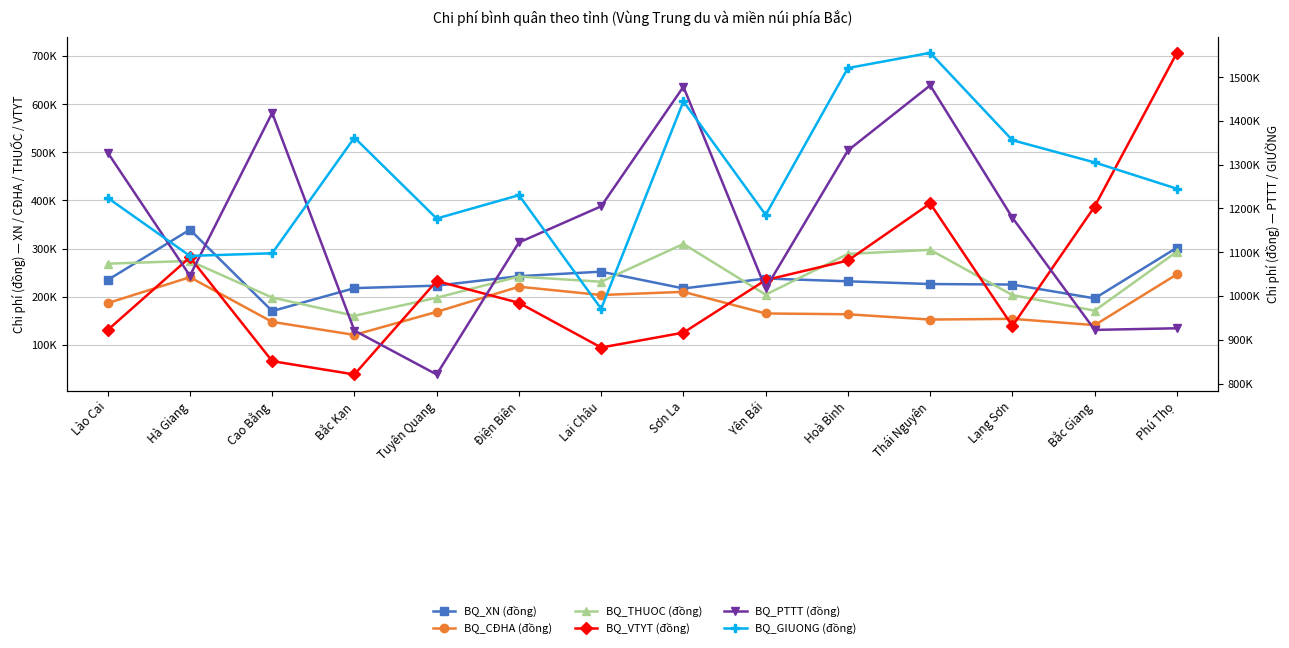

How many lines are shown in the chart?

6